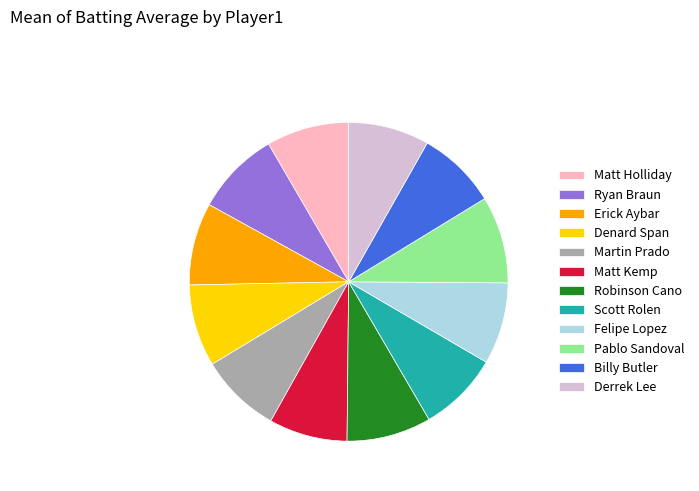

How many segments does this pie chart have?

12